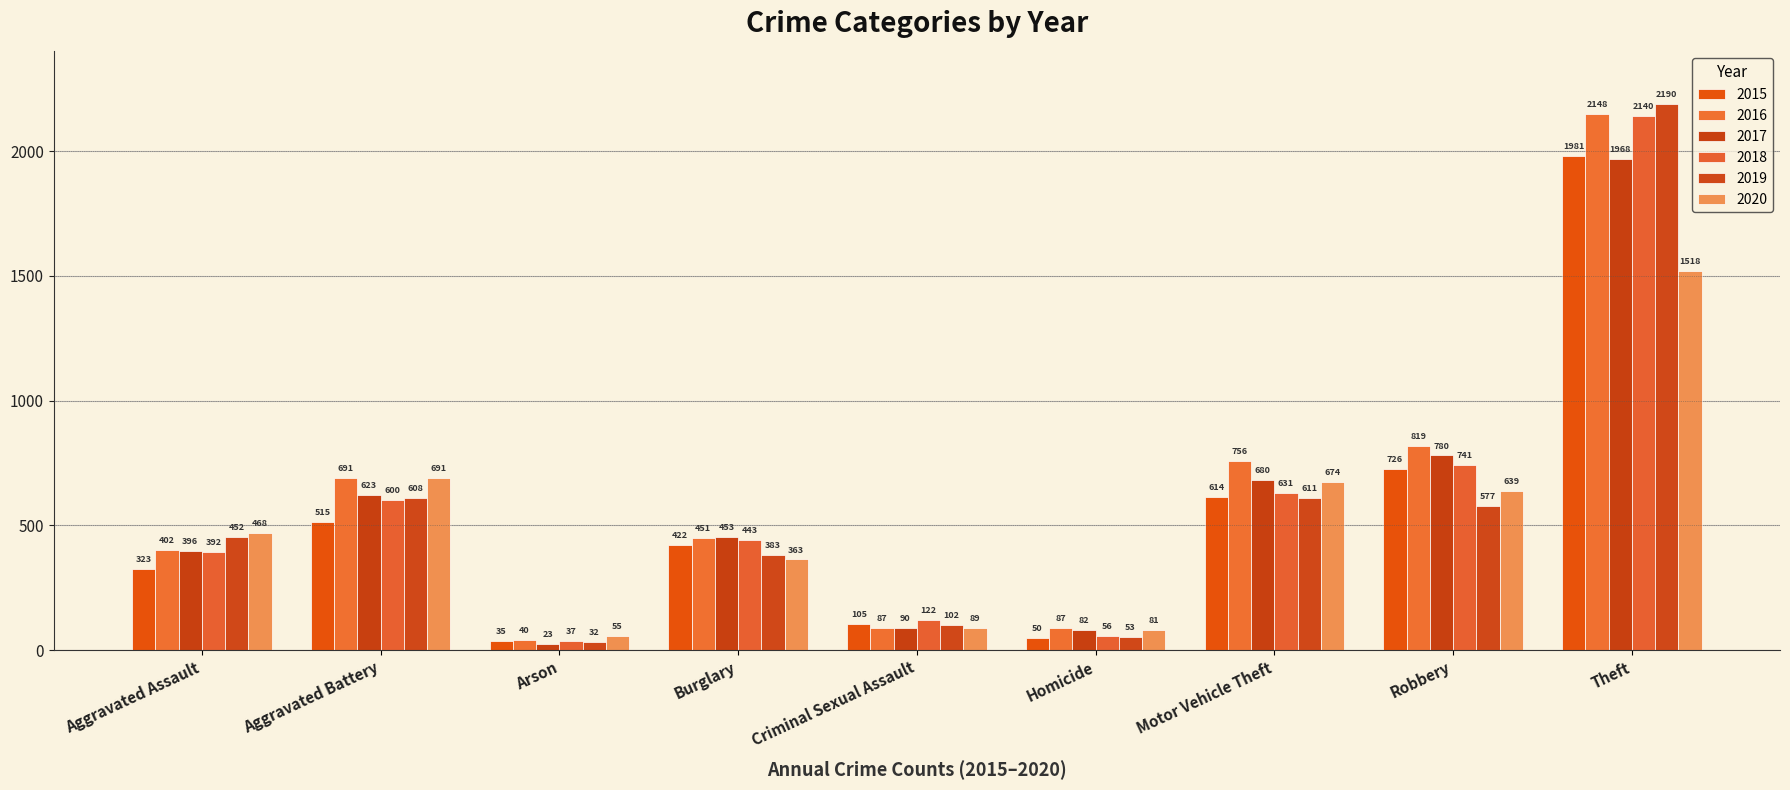

Reading right to left, transcribe all the data shown in this chart.

2015: 1981	726	614	50	105	422	35	515	323
2016: 2148	819	756	87	87	451	40	691	402
2017: 1968	780	680	82	90	453	23	623	396
2018: 2140	741	631	56	122	443	37	600	392
2019: 2190	577	611	53	102	383	32	608	452
2020: 1518	639	674	81	89	363	55	691	468